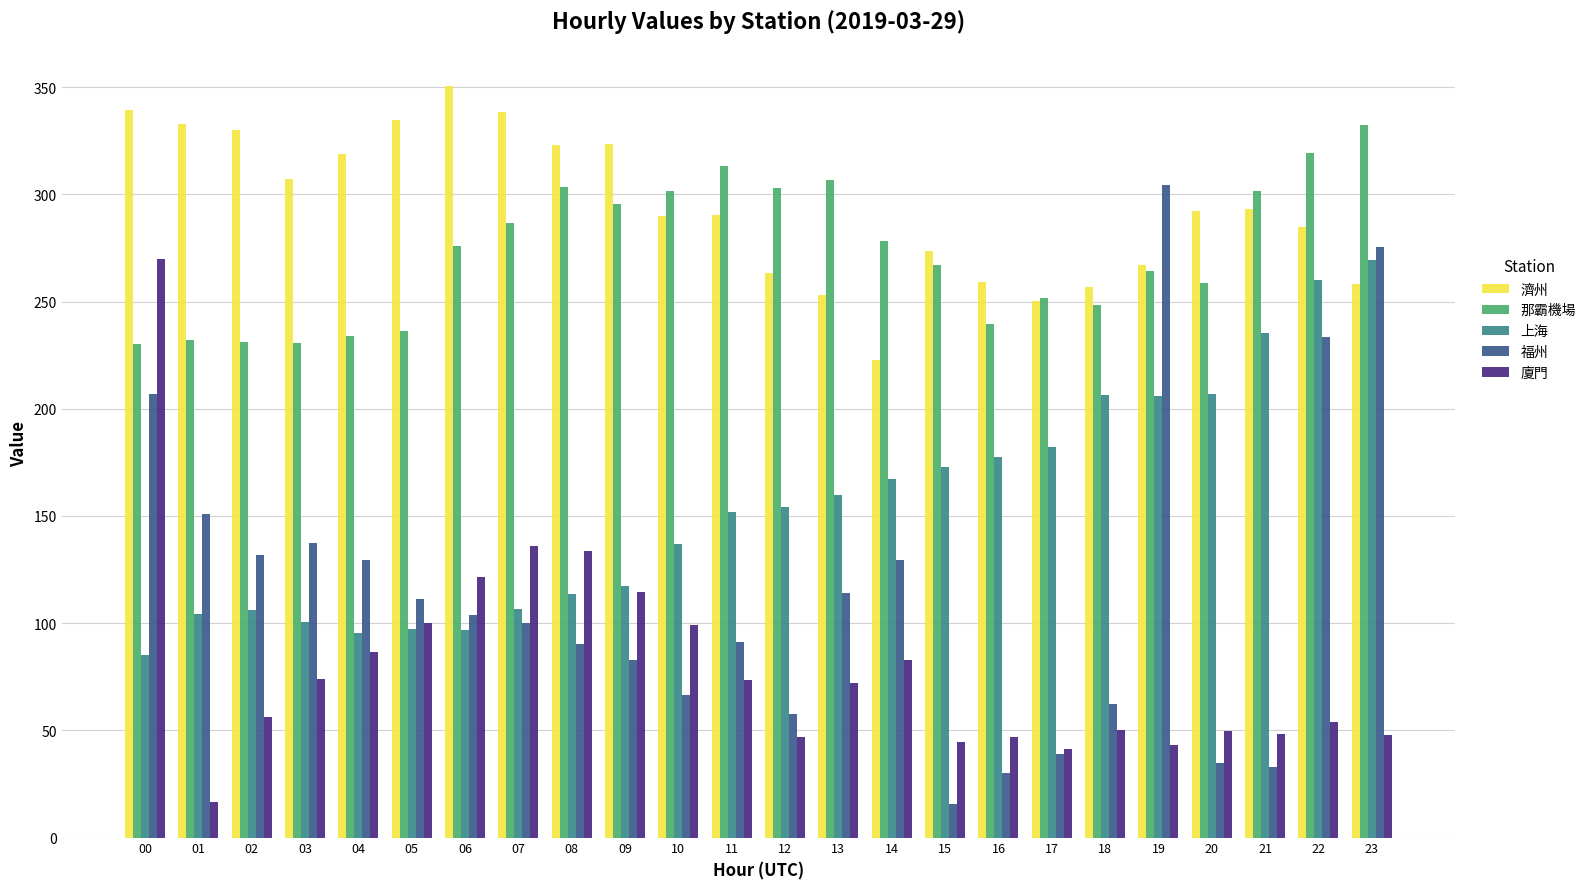

The 福州 series shows 137.5 at 03. True or false?

True